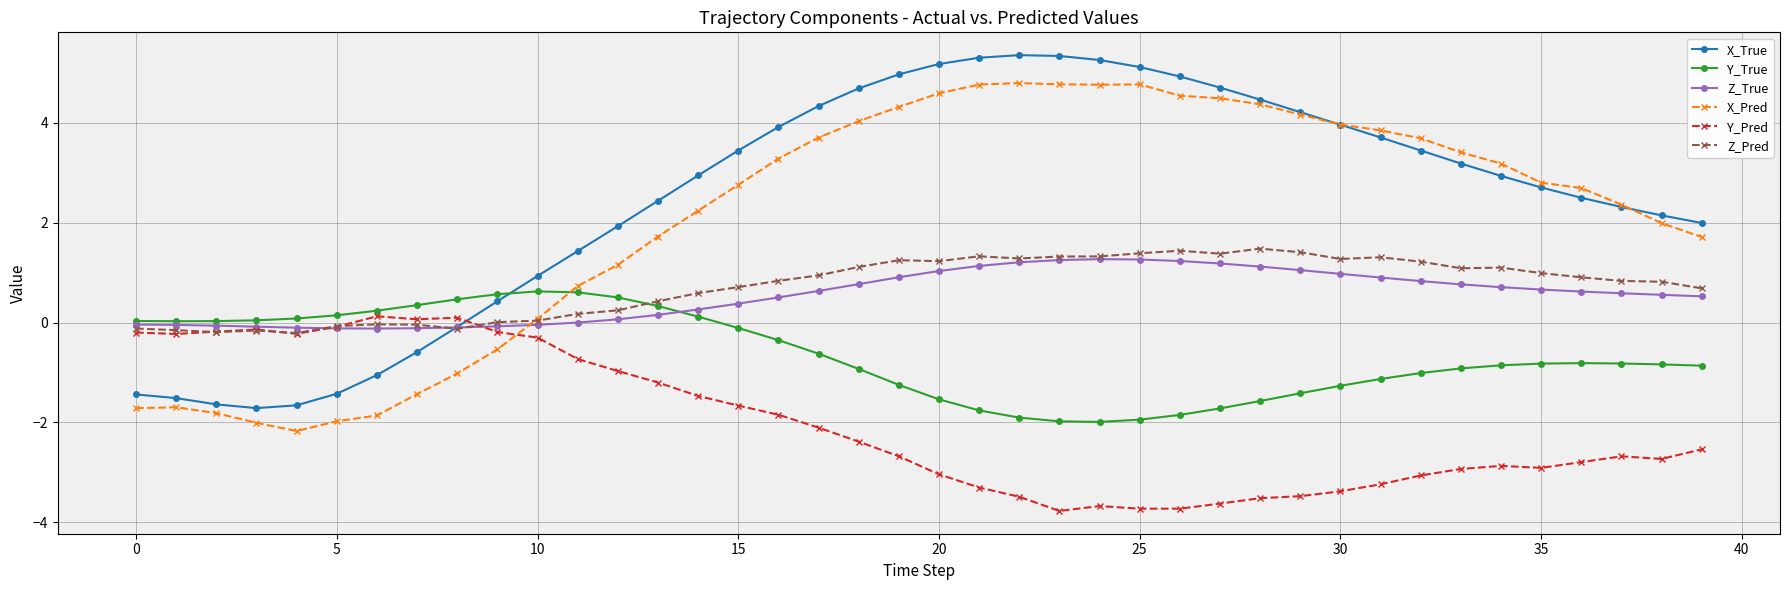

What is the minimum value shown in the chart?

-3.8